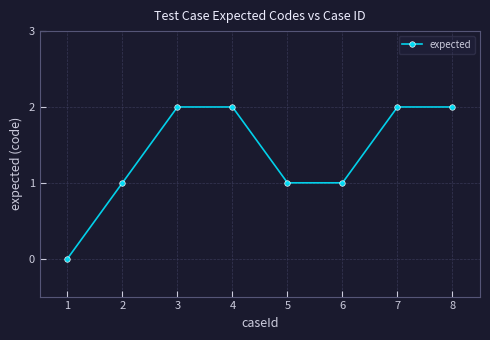

What is the difference between the second highest and minimum values?

2